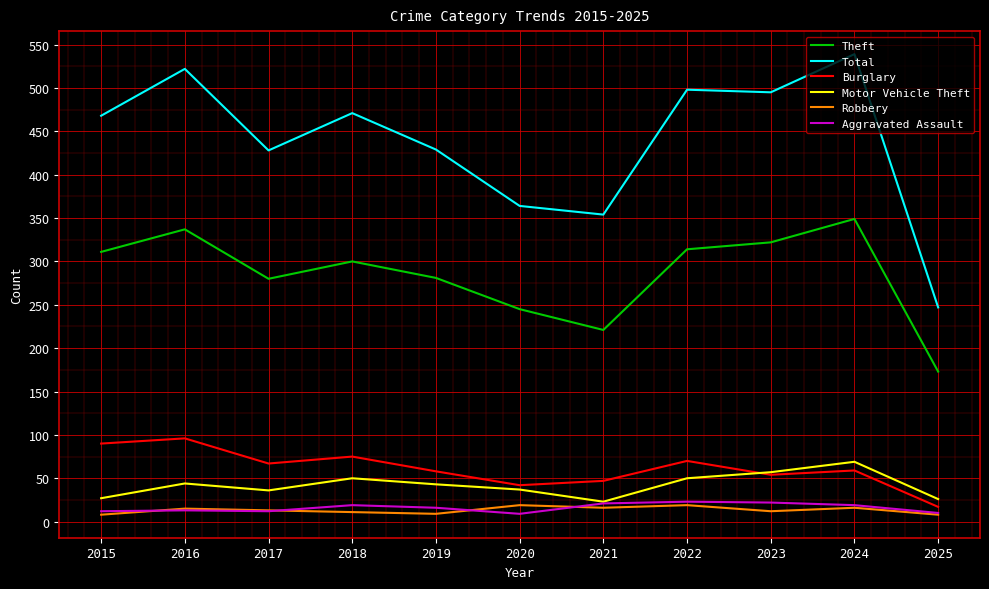

True or false: Motor Vehicle Theft and Total intersect in this chart.

False